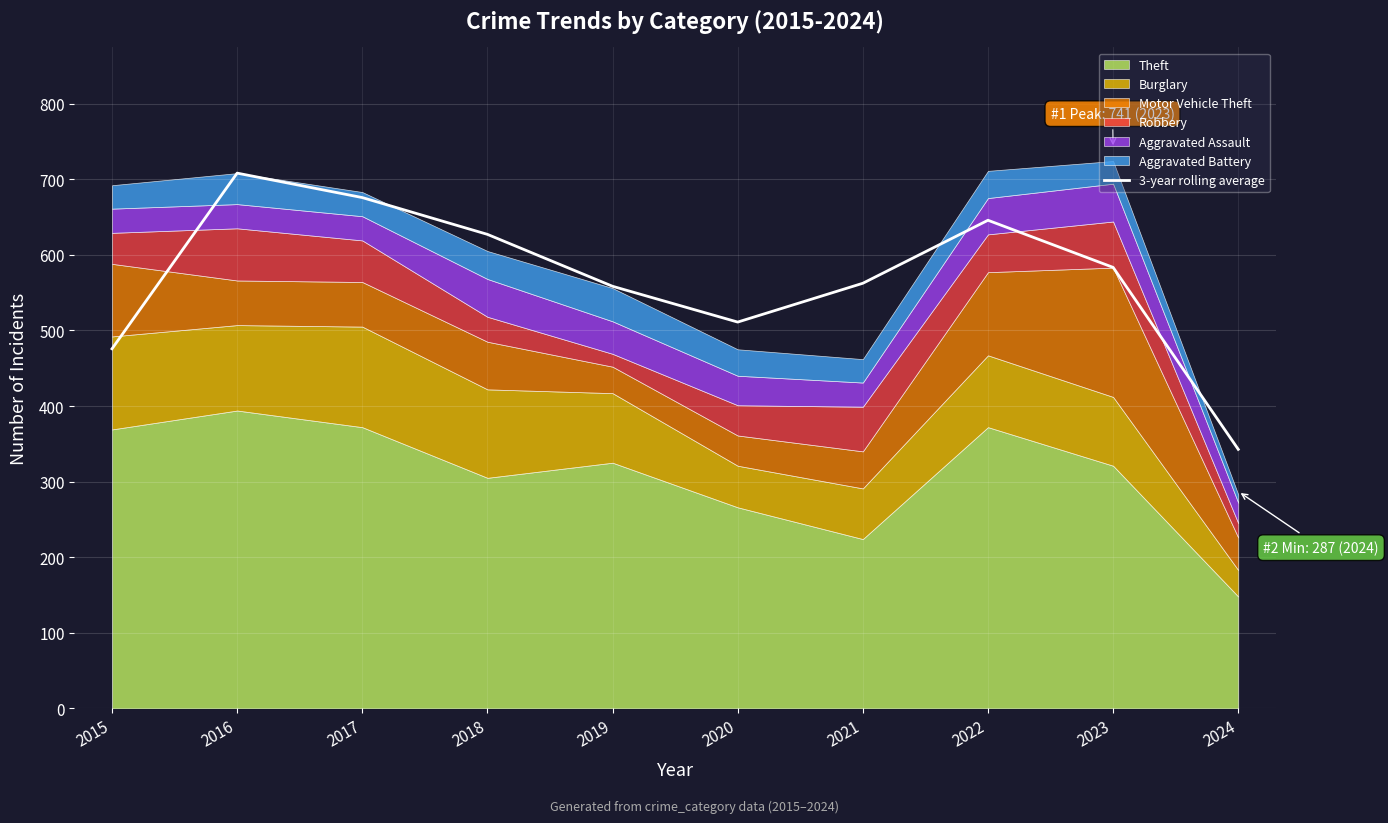

What is the value of the 4th point from the left?

627.0